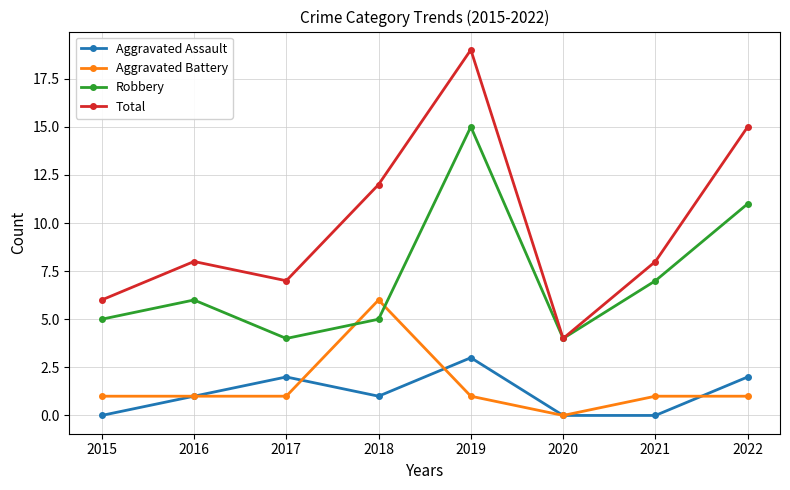

What is the spread (max minus min) of values at 2016?

7